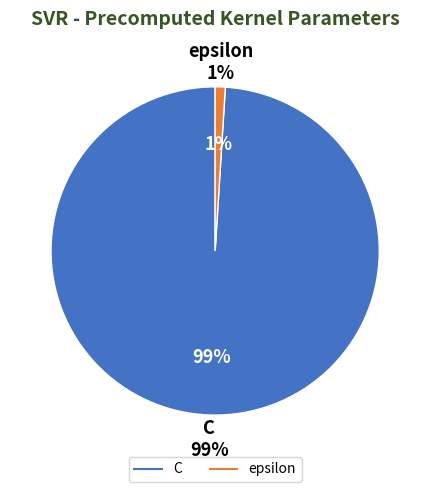

What is the total percentage of epsilon and C?

100.0%